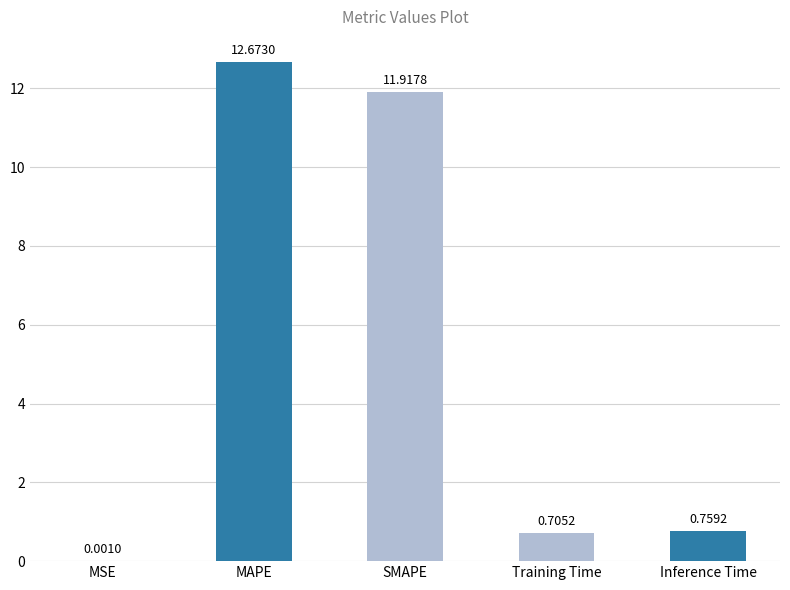

Between MAPE and Inference Time, which is larger?

MAPE